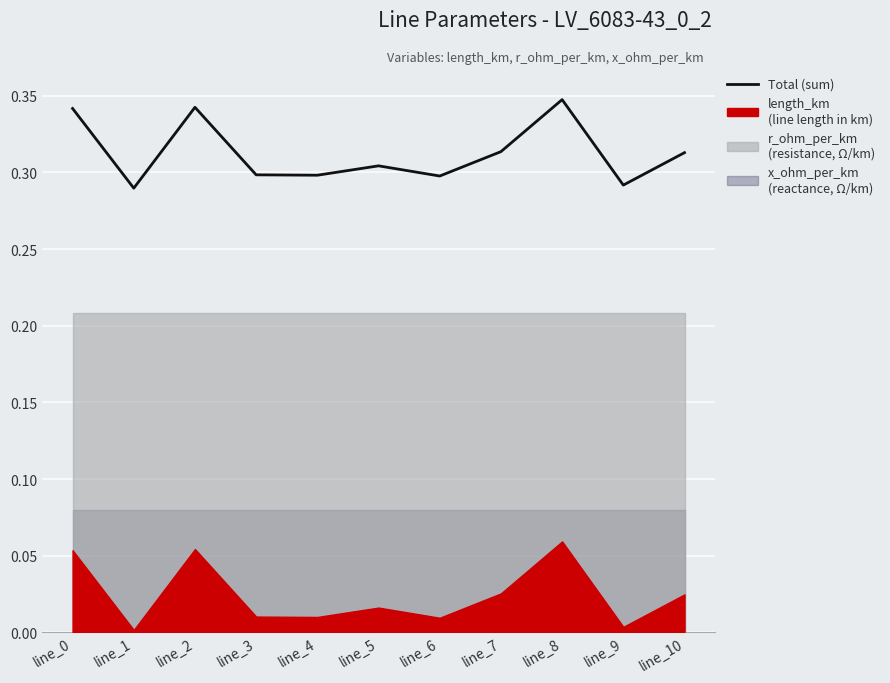

True or false: the data has more than 0 interior local peaks.

True